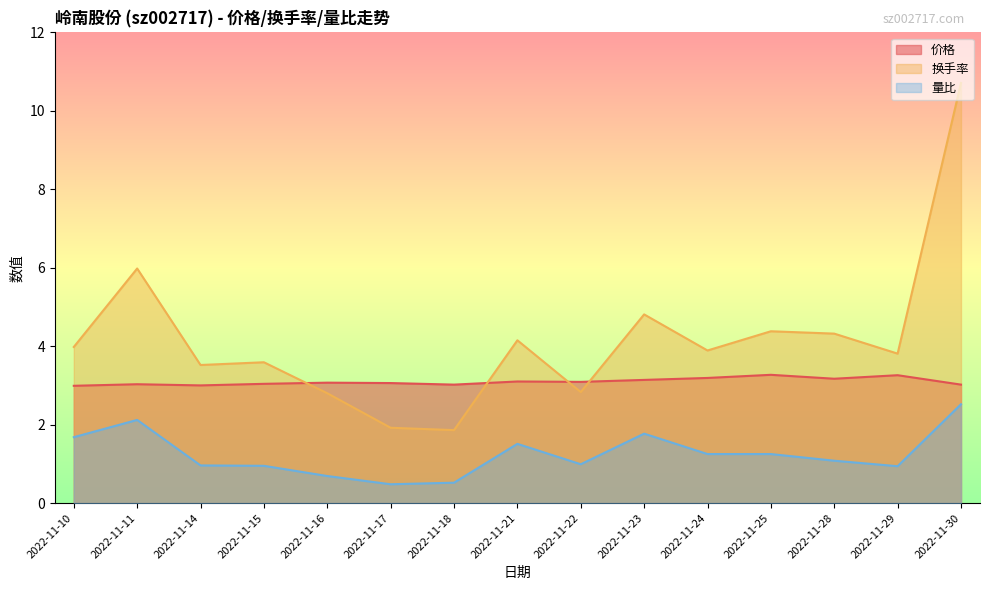

Which series changed the most between 2022-11-10 and 2022-11-30?

换手率